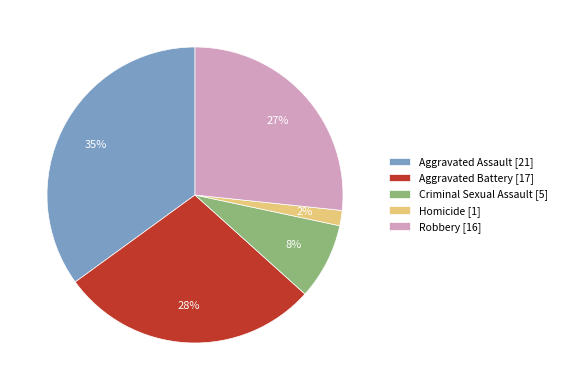

To the nearest percent, what is the combined percentage of Robbery [16] and Aggravated Battery [17]?

55%